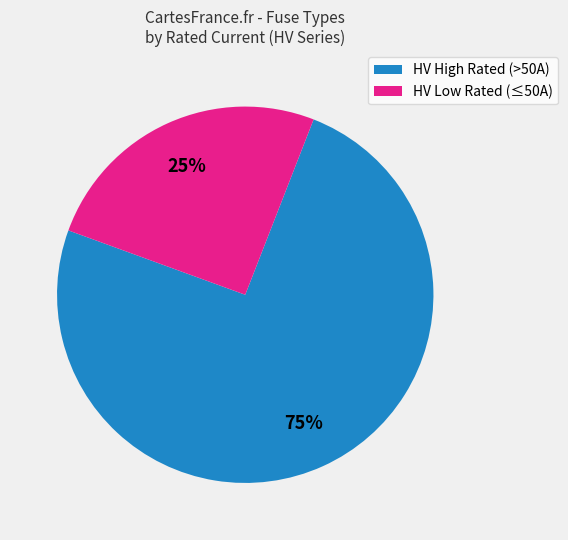

To the nearest percent, what is the average slice percentage?

50%